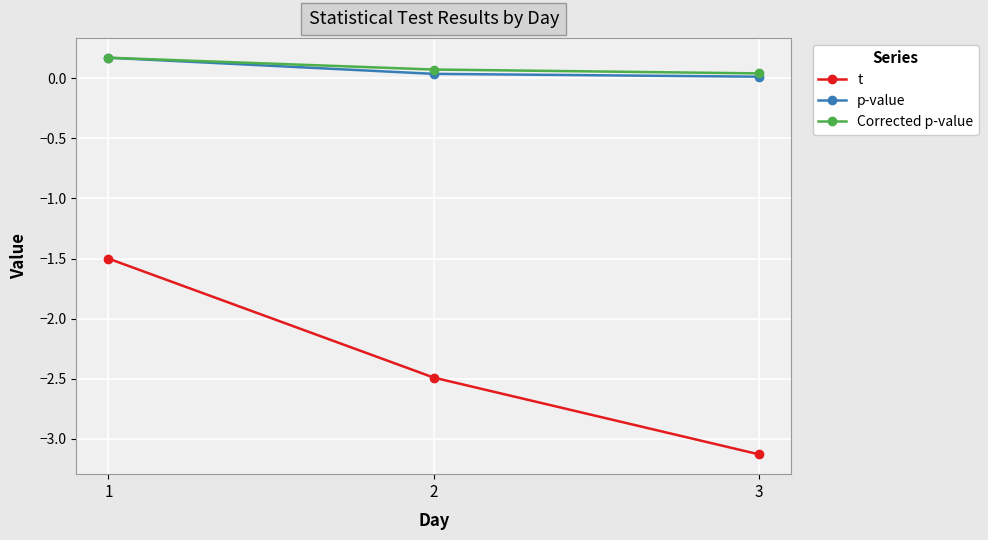

What are all the series names shown in the legend?

t, p-value, Corrected p-value